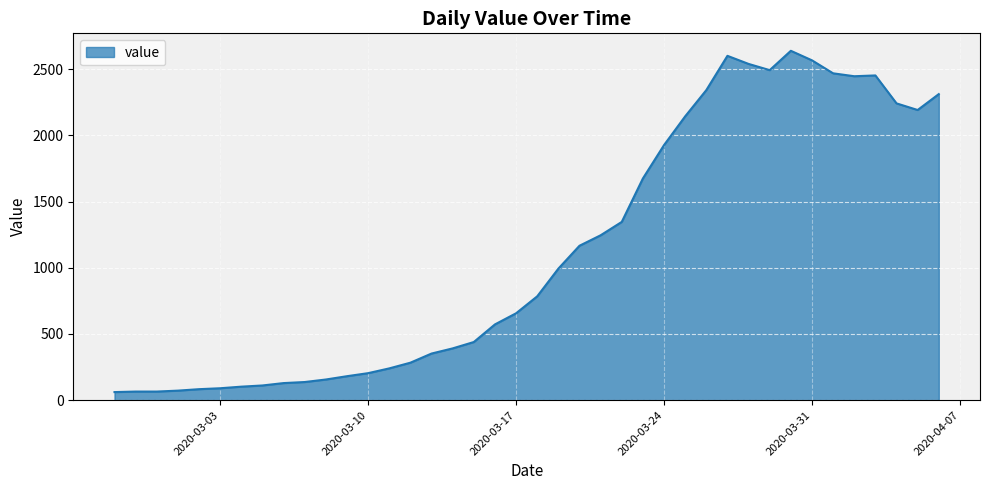

What is the smallest value displayed?

61